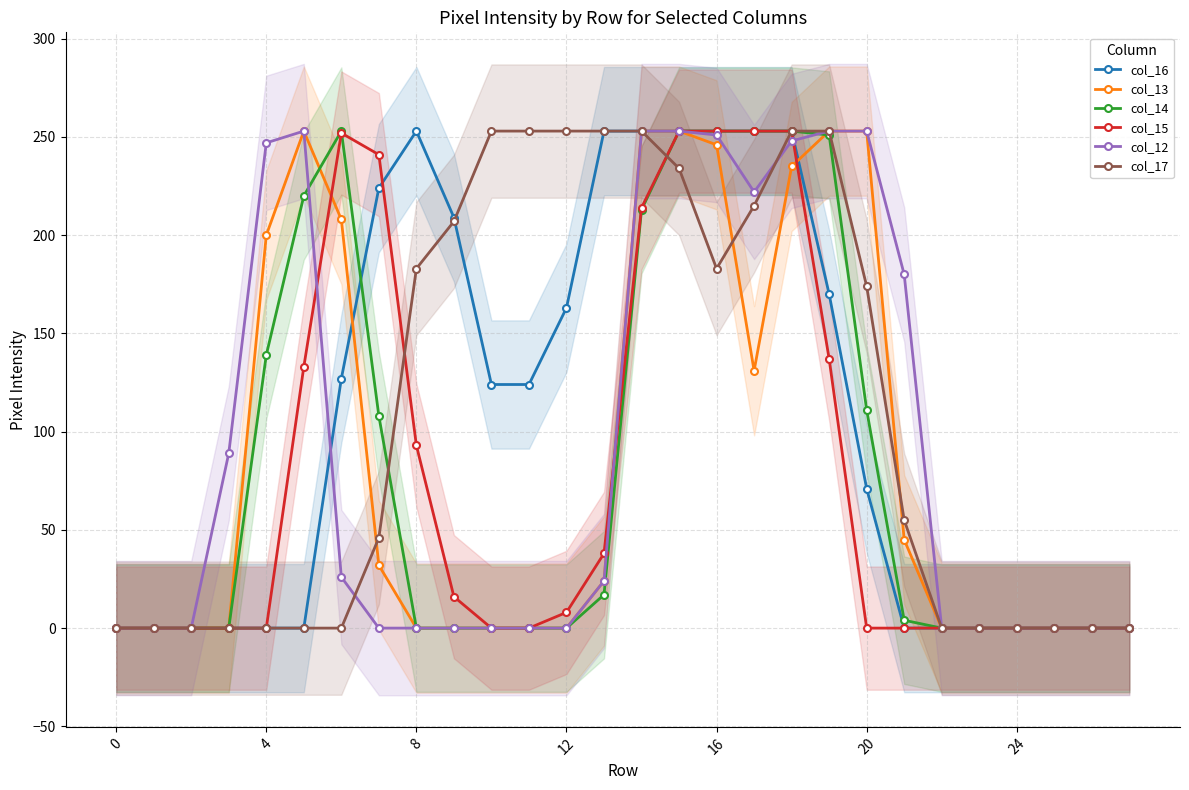

How many values in the col_15 series exceed 0?

13